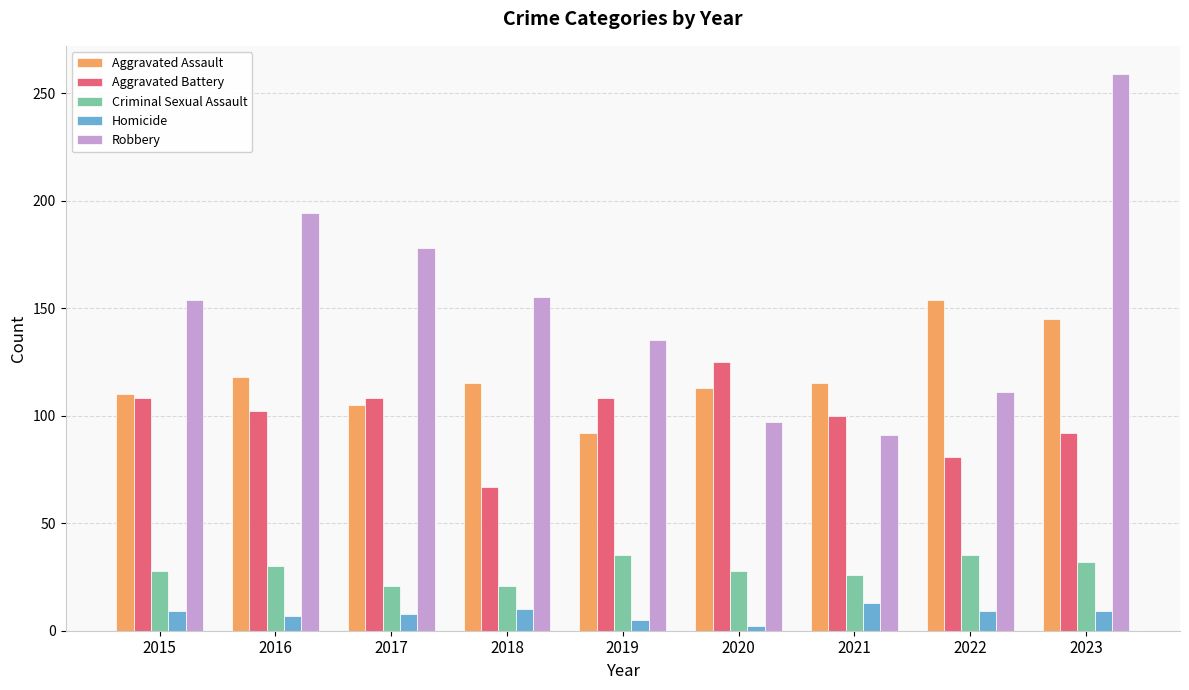

What is the difference between the maximum and minimum values in the Robbery series?

168